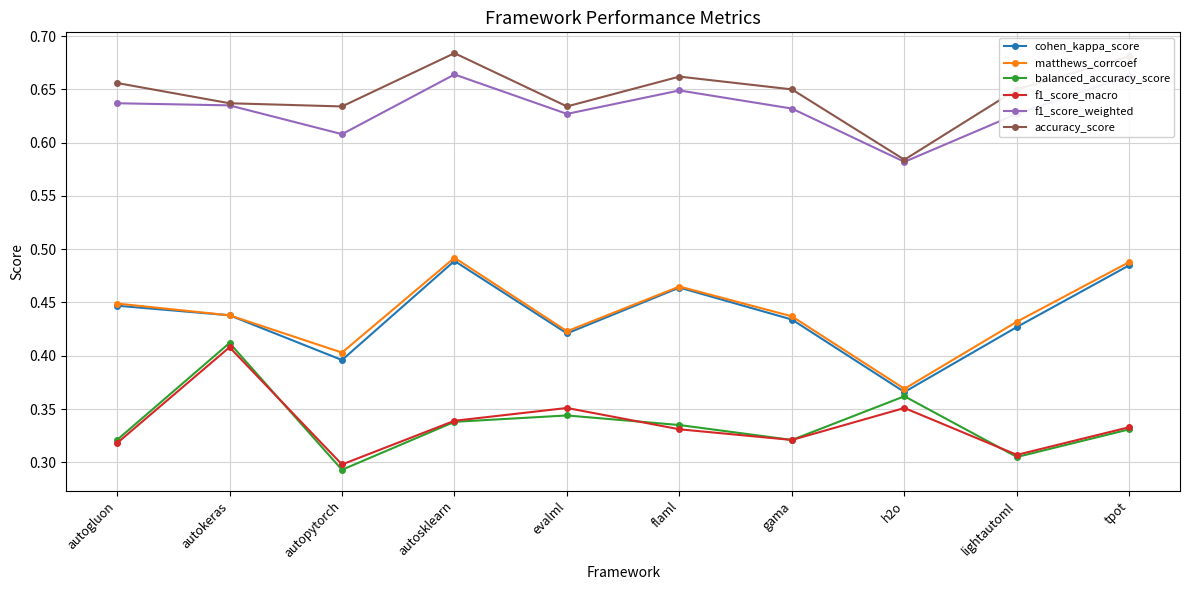

Between evalml and tpot, which series saw the biggest shift?

matthews_corrcoef